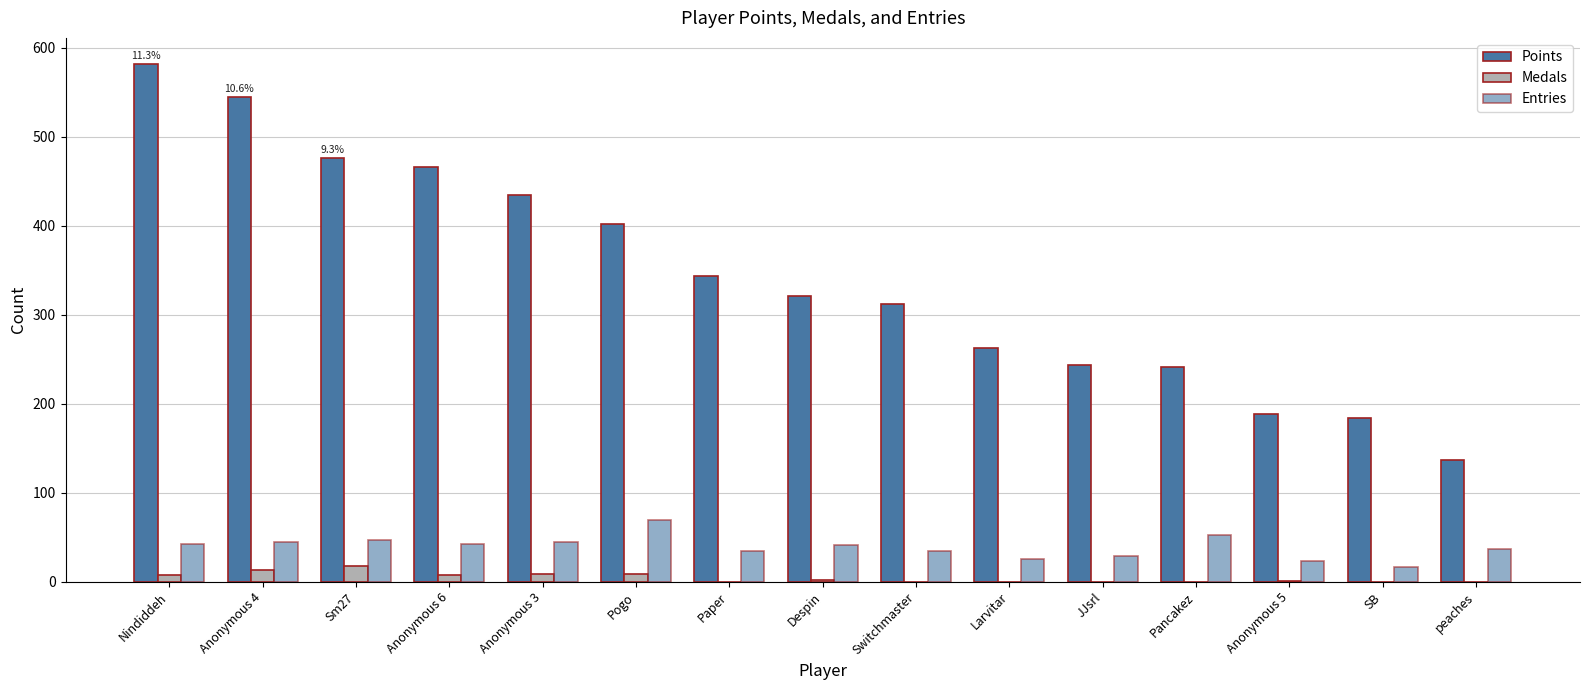

Between Sm27 and SB, which series saw the biggest shift?

Points